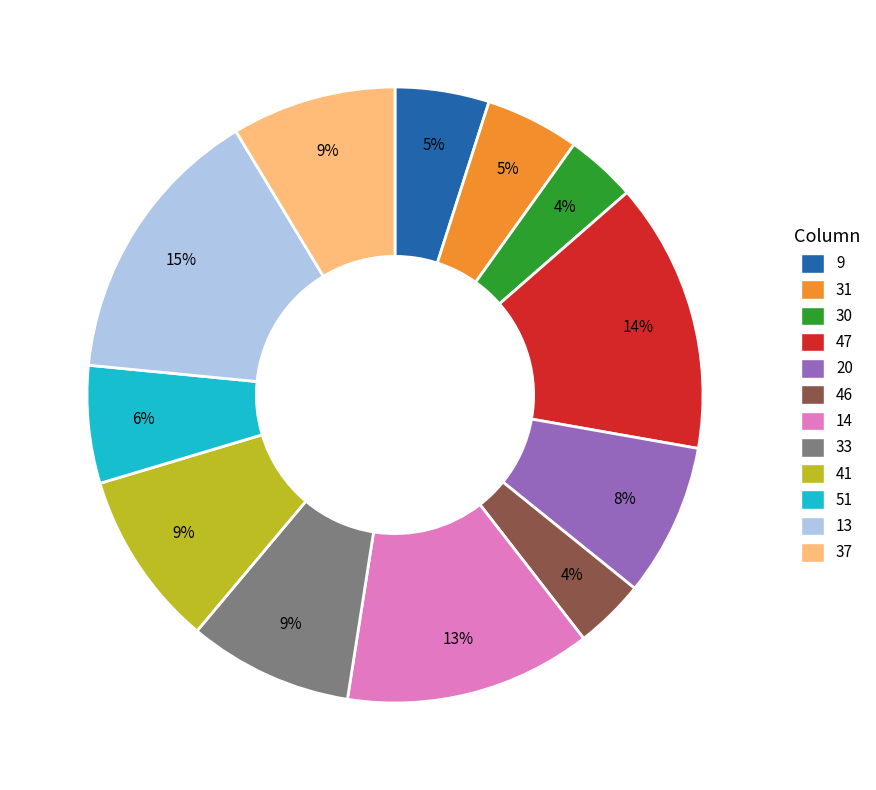

Is it true that 51 is 6% of the pie?

True